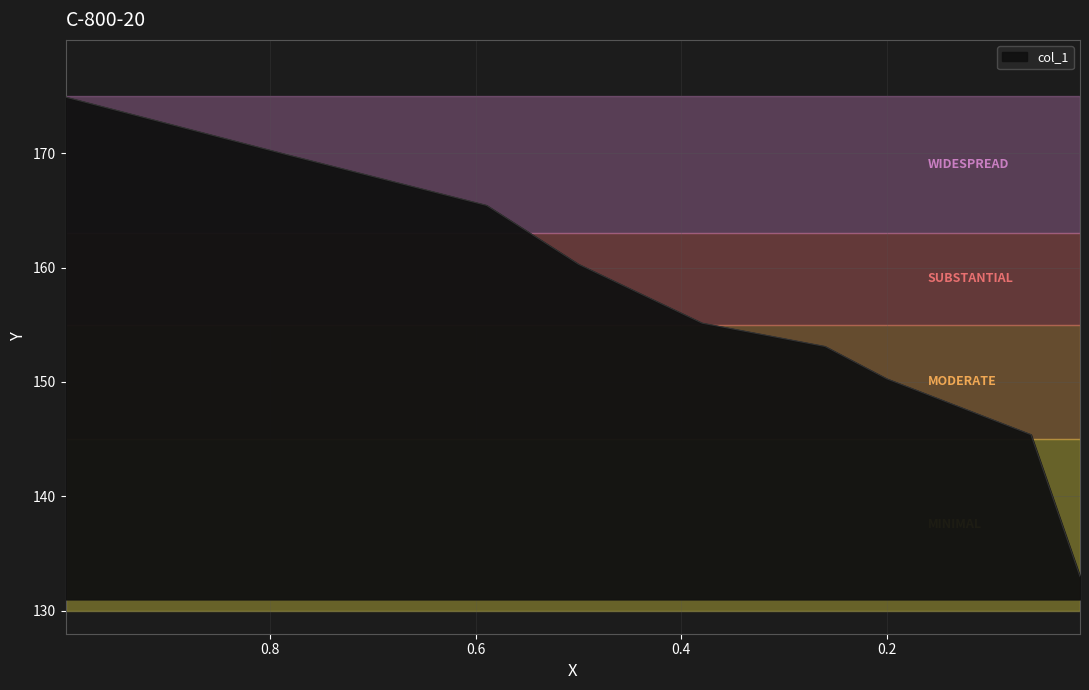

At which label does the data first exceed 155?

0.9987